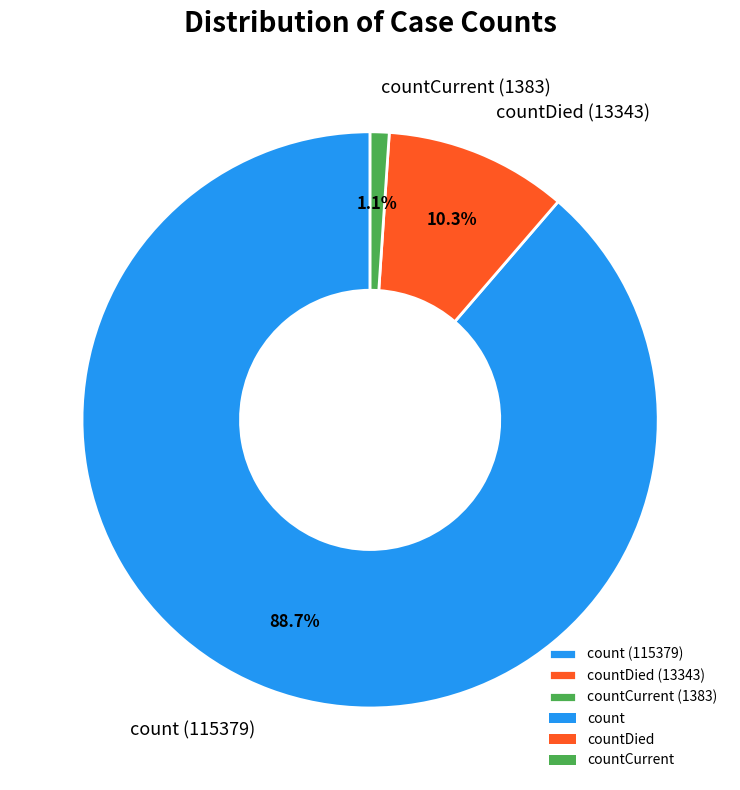

Count the number of slices in the pie.

3